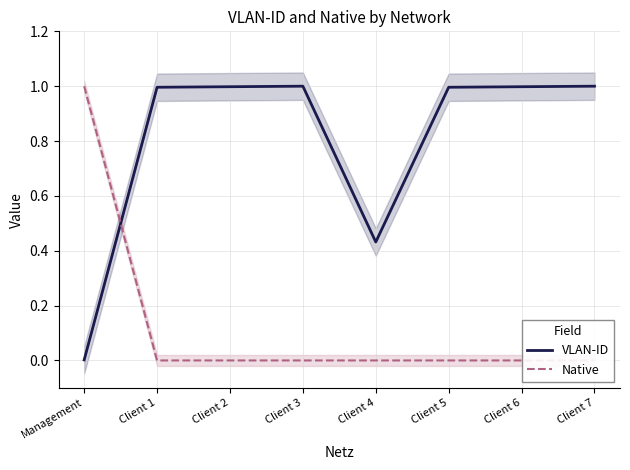

True or false: Native has more than 2 interior local peaks.

False